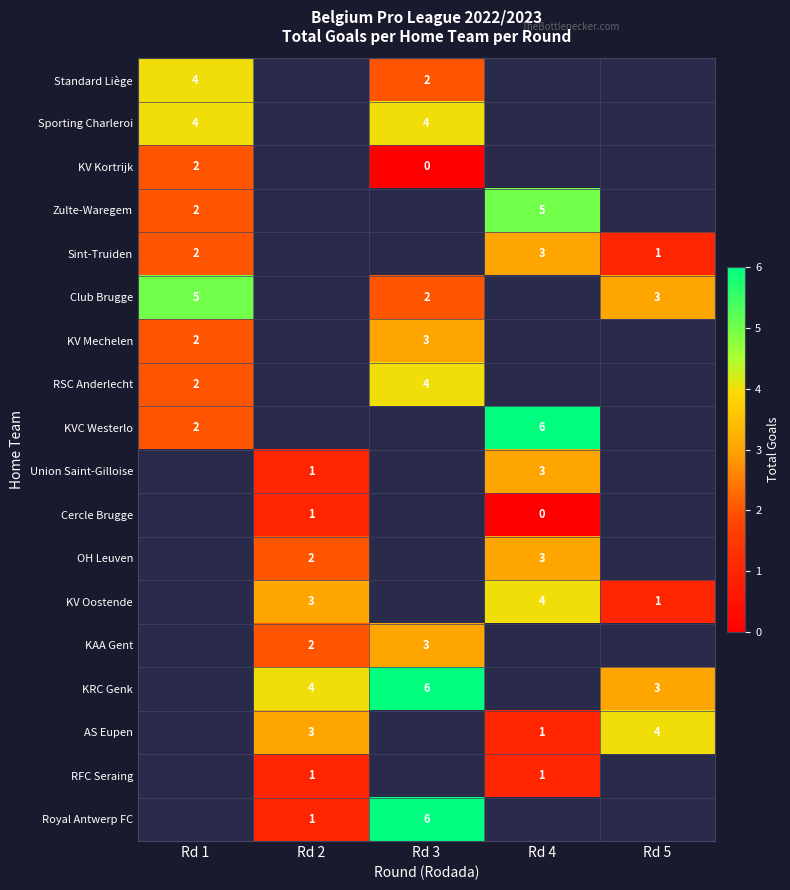

The Zulte-Waregem series shows 8 at Rd 4. True or false?

False